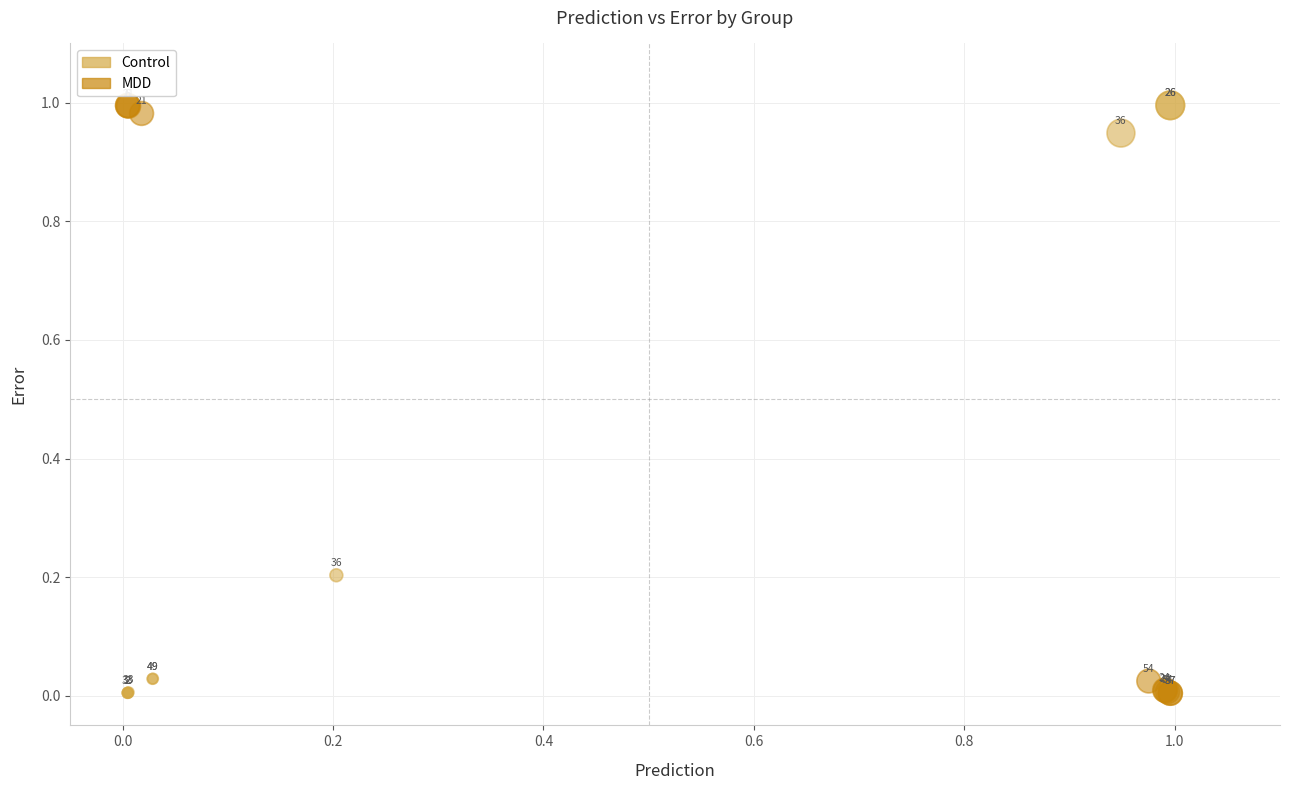

Which series reaches the minimum Y coordinate?

MDD